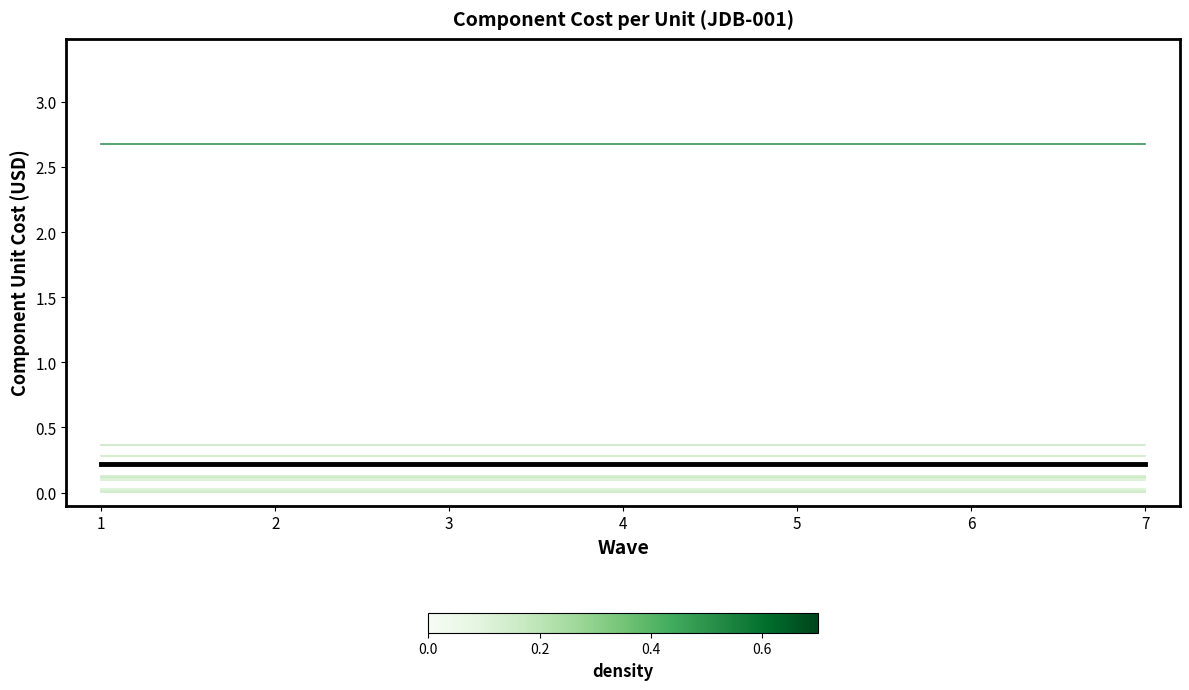

What is the spread (max minus min) of values at 6?

2.7